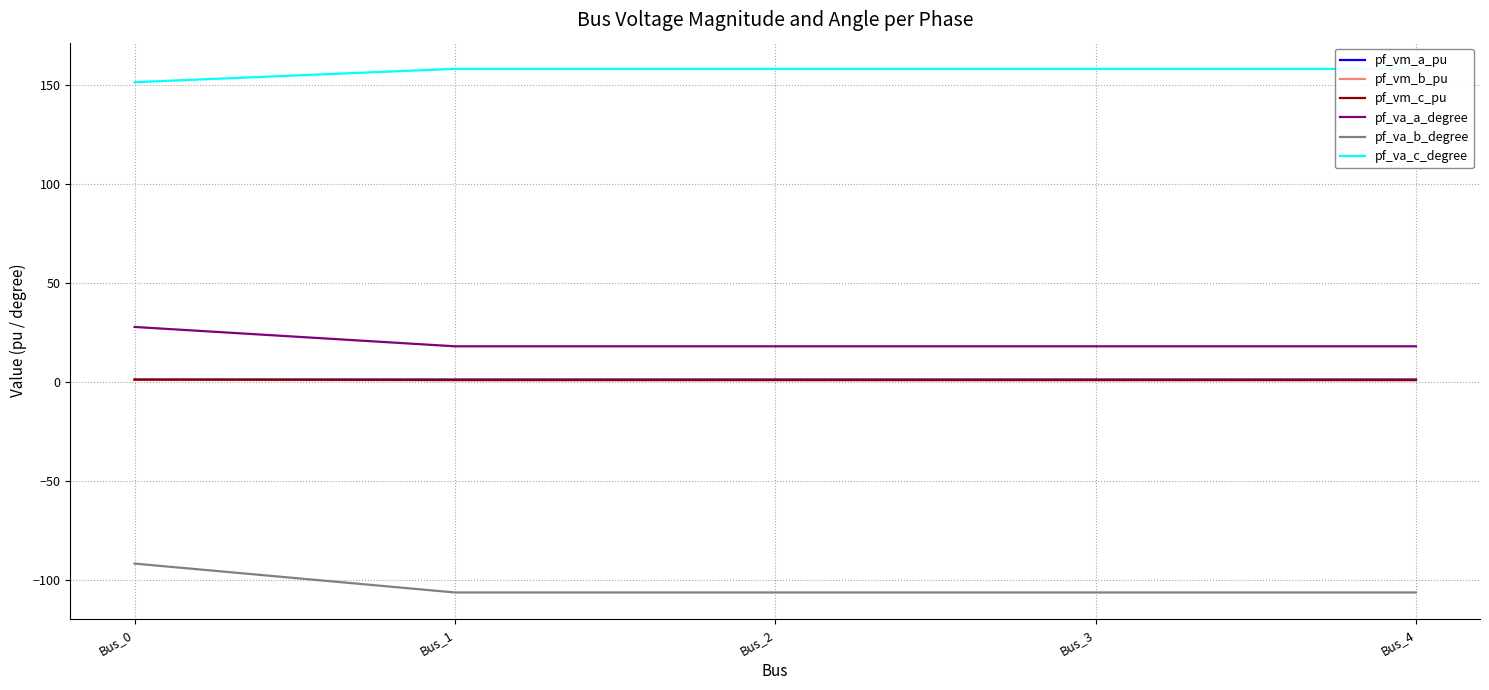

What is the difference between the maximum and minimum values in the pf_va_a_degree series?

9.8